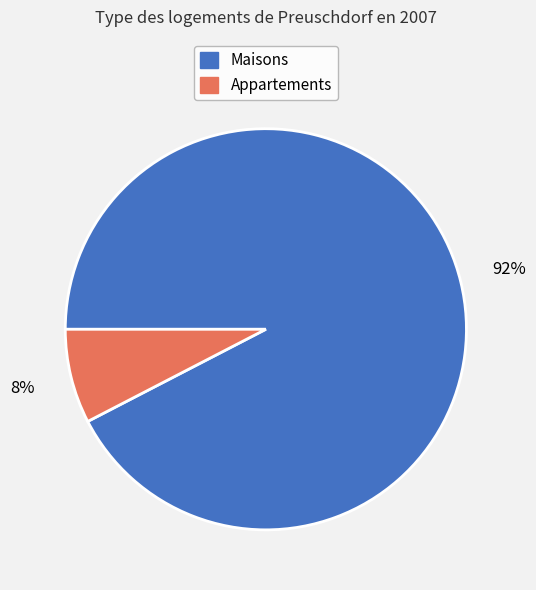

Is there any slice that represents more than half of the pie?

Yes